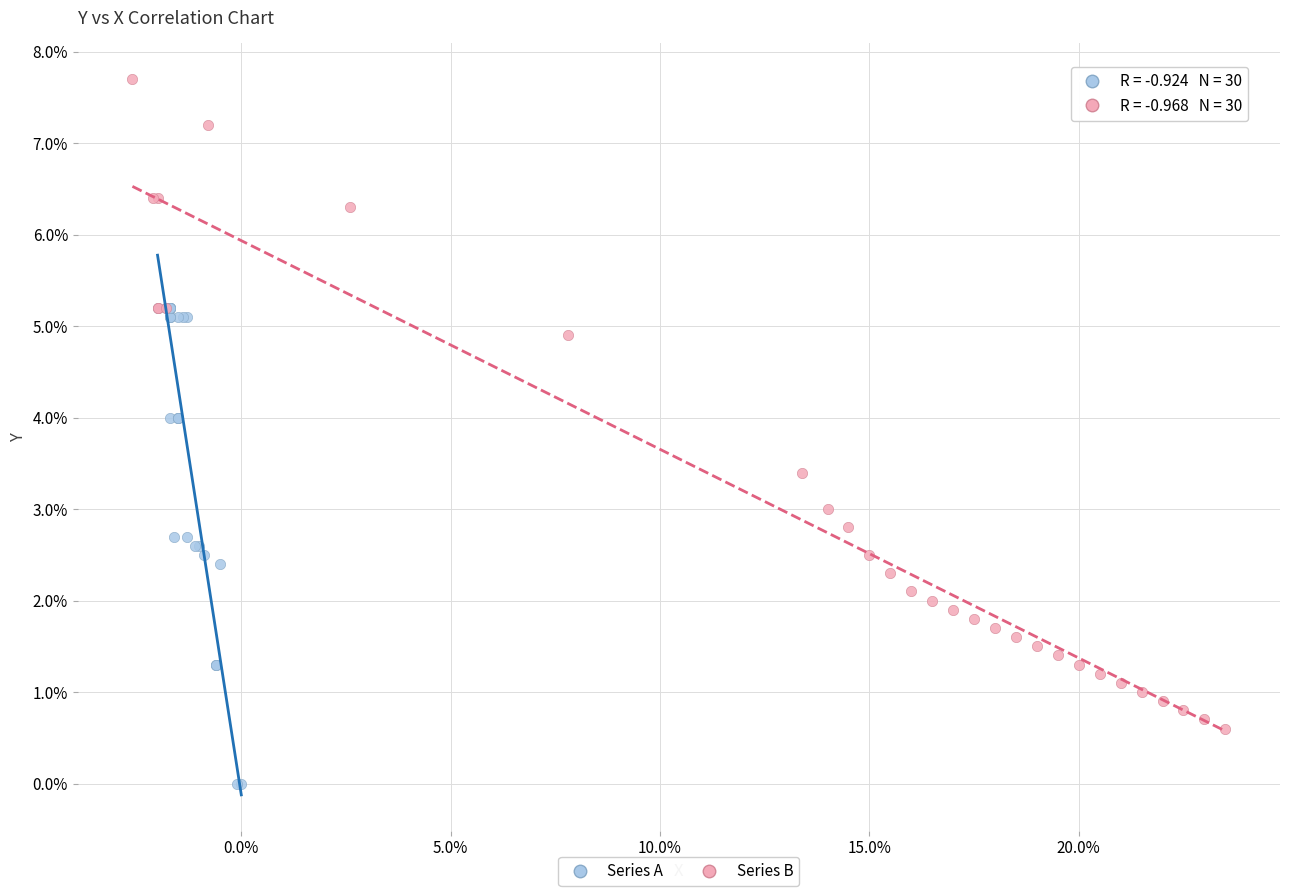

Which series reaches the minimum Y coordinate?

Series A